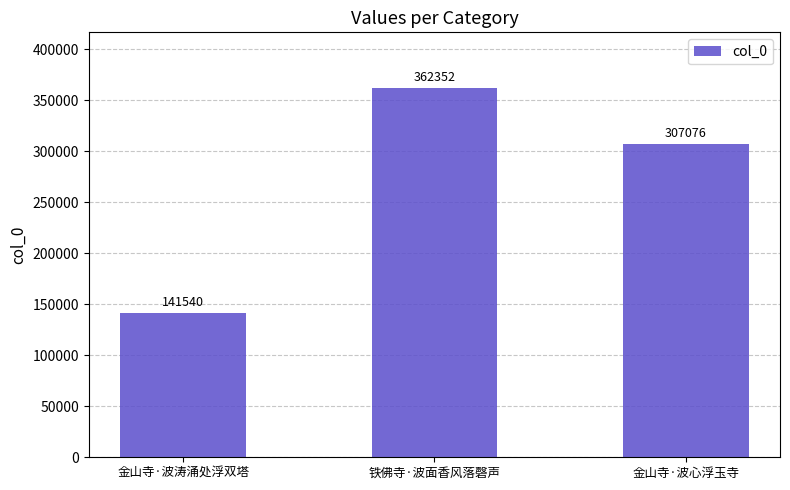

How many data points are less than 307076?

1